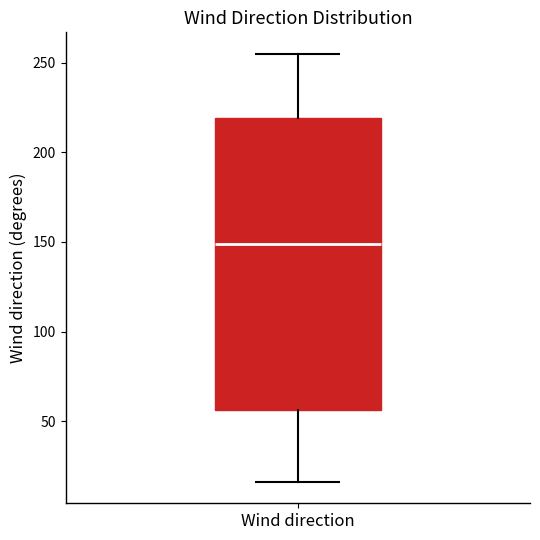

Where does the upper whisker of the box for Wind direction end on the y-axis? The values are not printed on the chart, so give them approximately, as read against the axis.

255